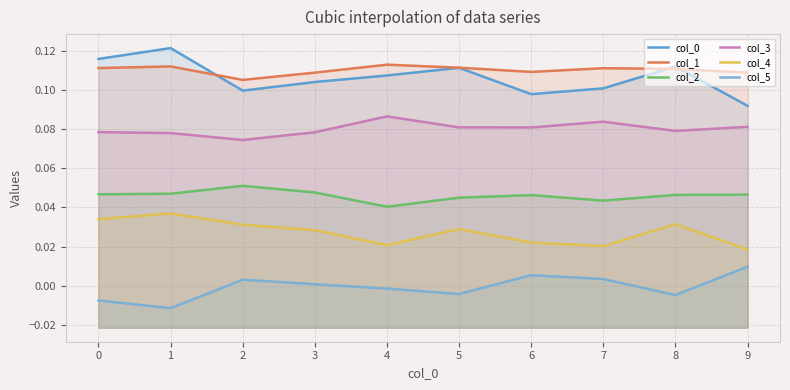

How many lines are shown in the chart?

6